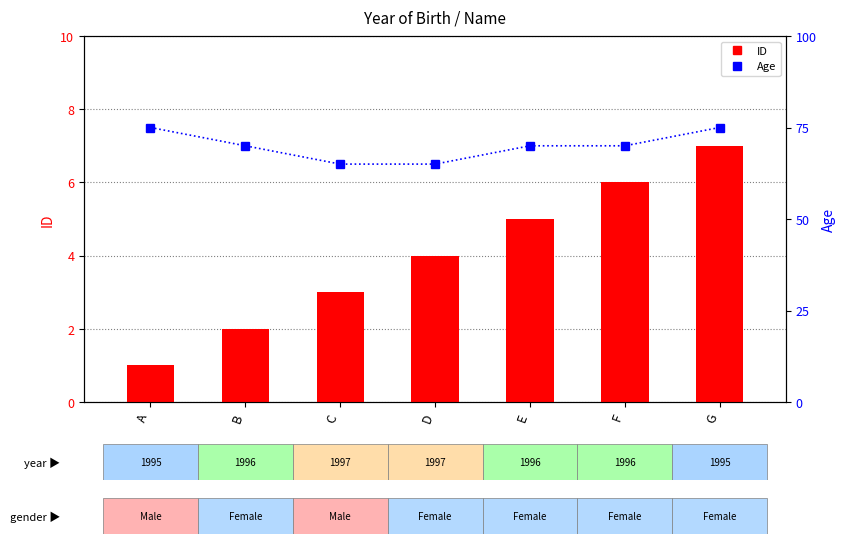

At which category does the chart reach its minimum across all series?

A